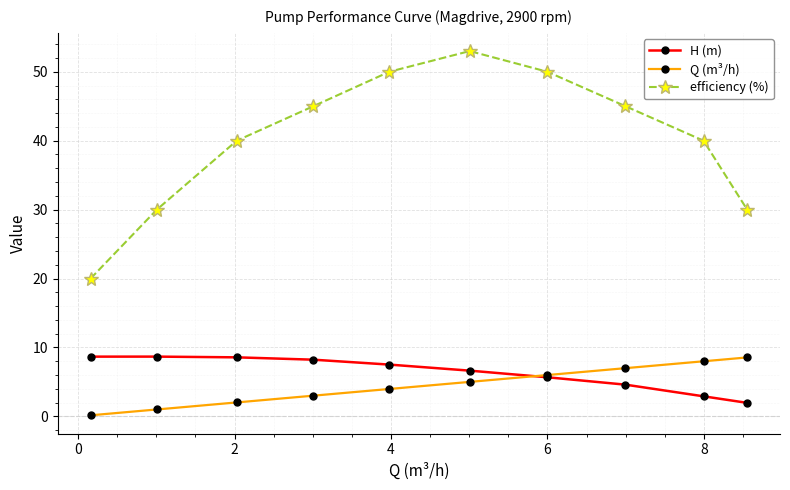

True or false: efficiency (%) and H (m) cross at least once.

False